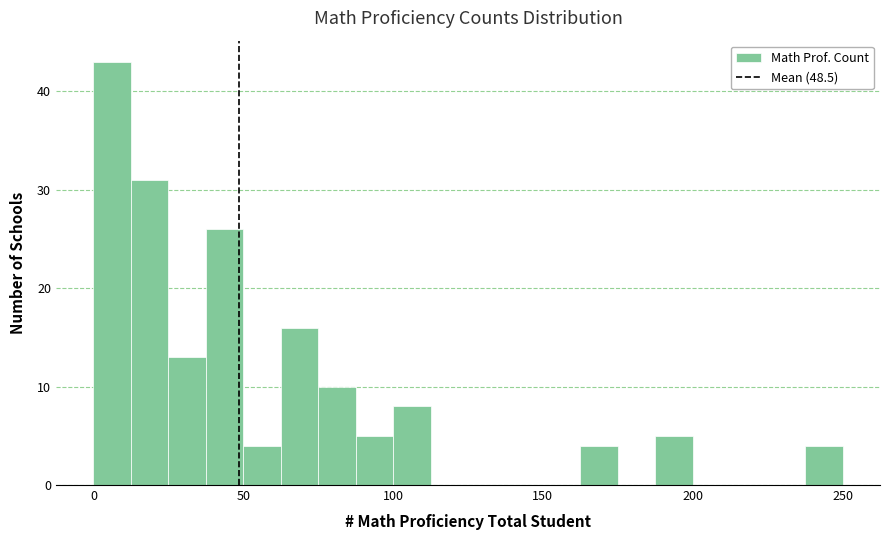

Read against the x-axis, roughly where is the centre of the tallest bar?

5